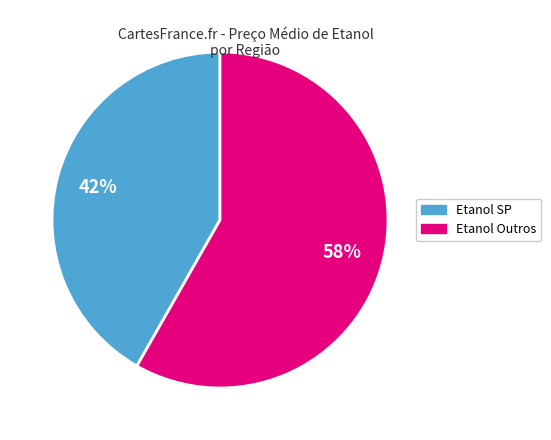

How many segments does this pie chart have?

2